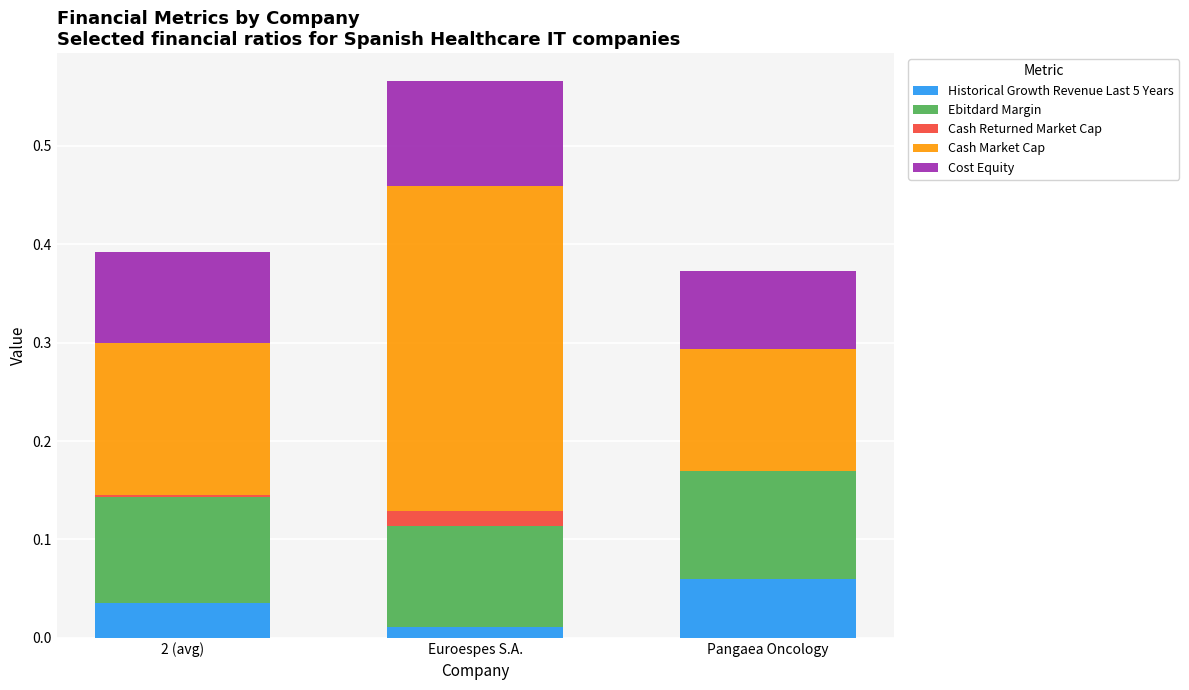

At which category is the sum across all series the highest?

Euroespes S.A.